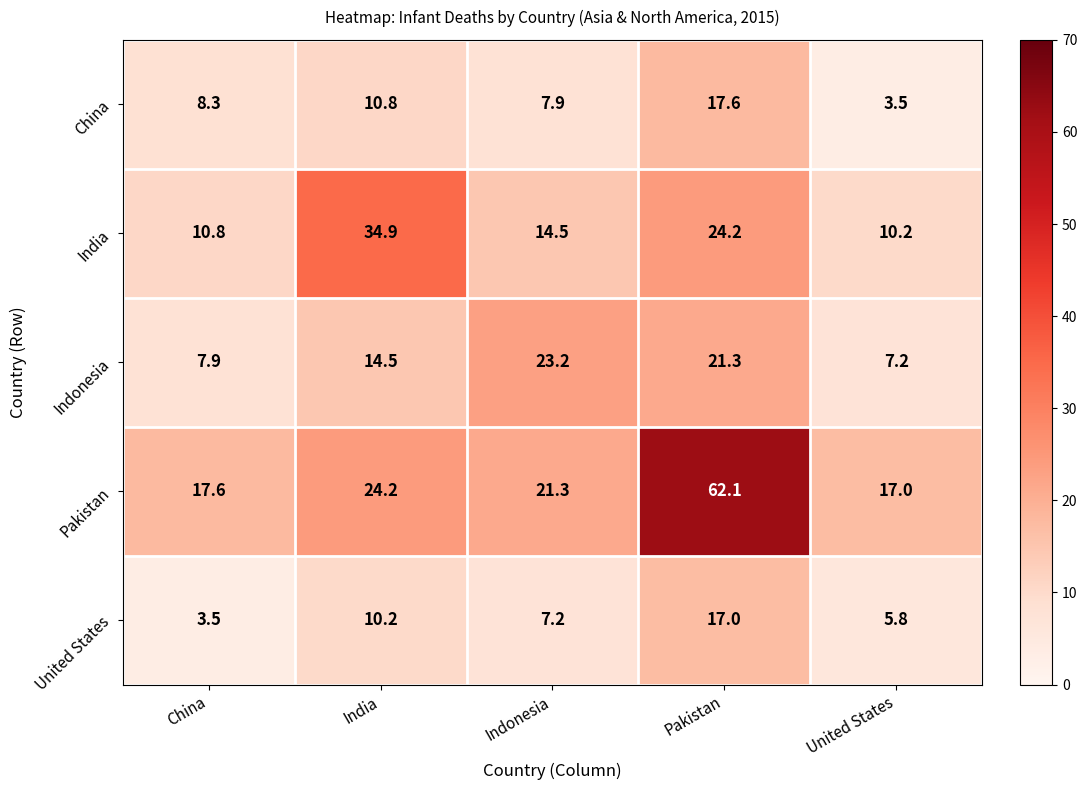

Is it true that Indonesia equals 6.4 at India?

False